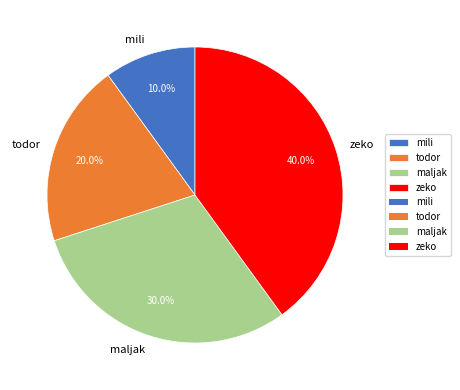

How many segments does this pie chart have?

4